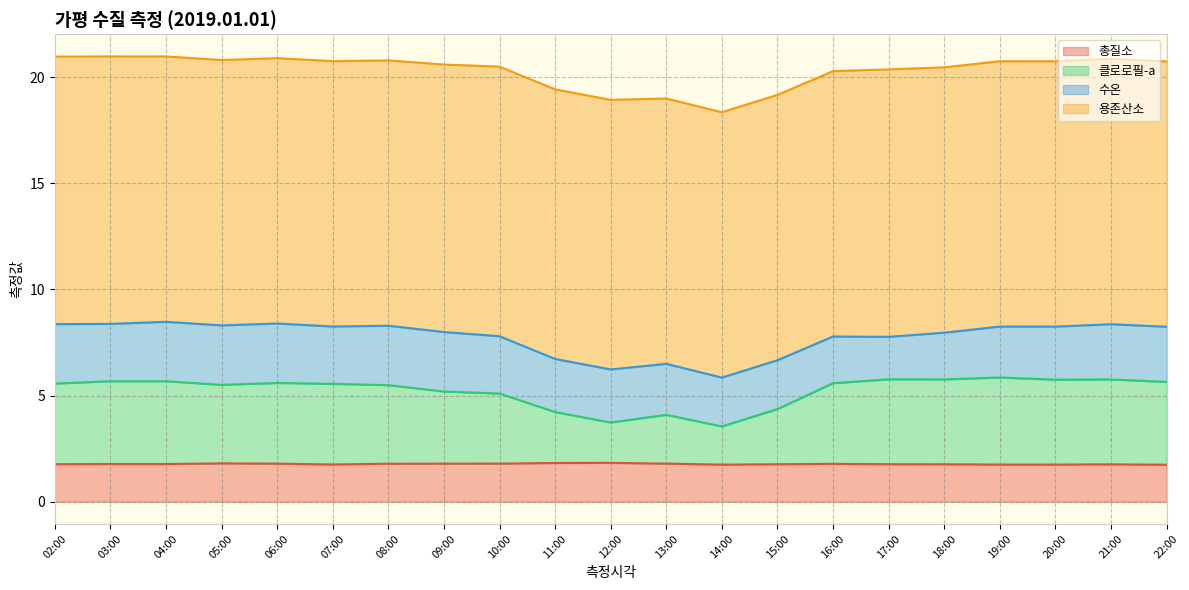

What is the minimum value for 총질소?

1.7